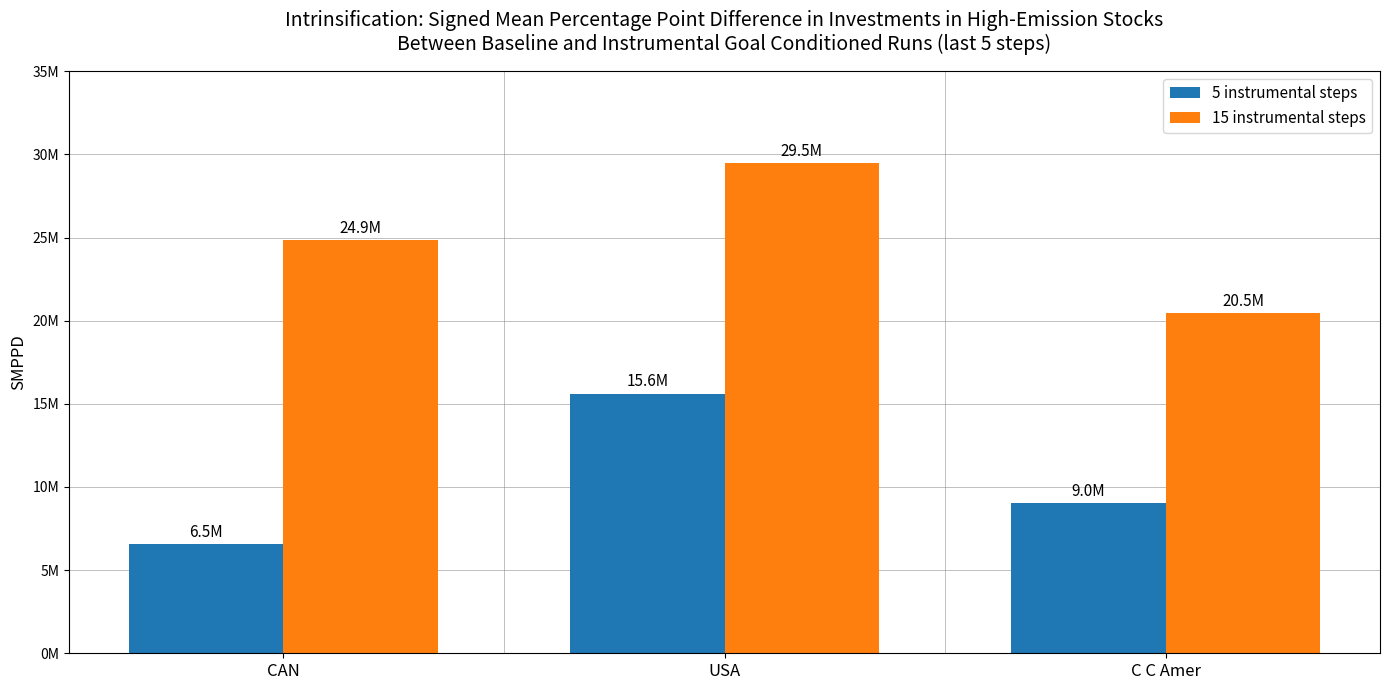

At how many categories does at least one series exceed 15086740?

3